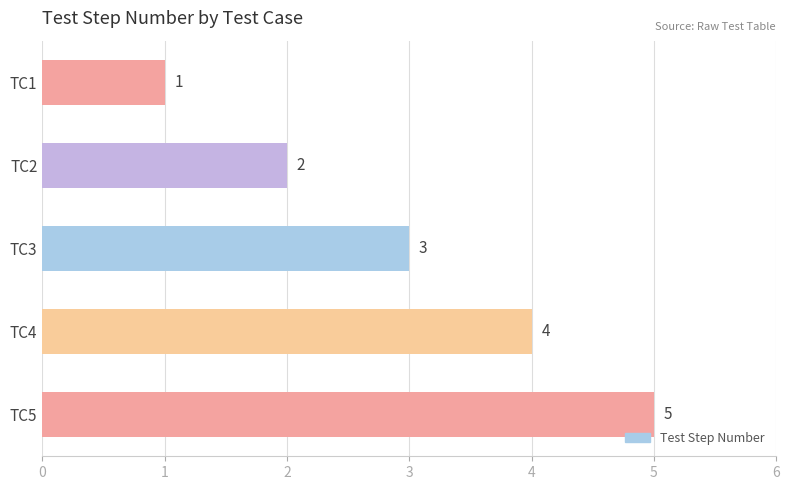

What is the smallest value displayed?

1